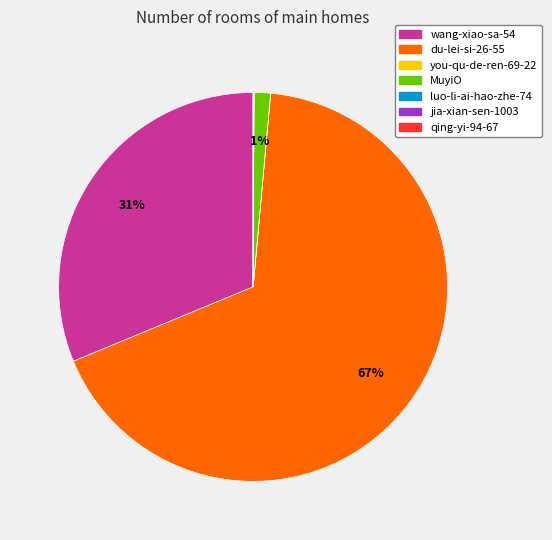

To the nearest percent, what is the average slice percentage?

14%